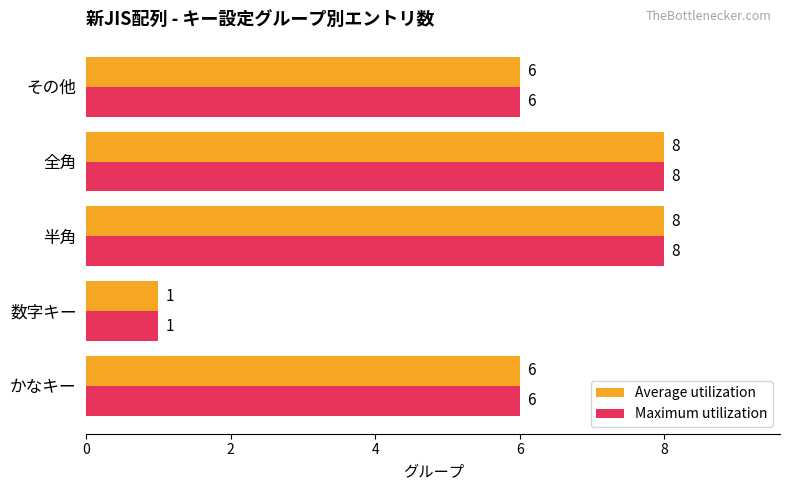

True or false: Maximum utilization has a value of 2 at その他.

False